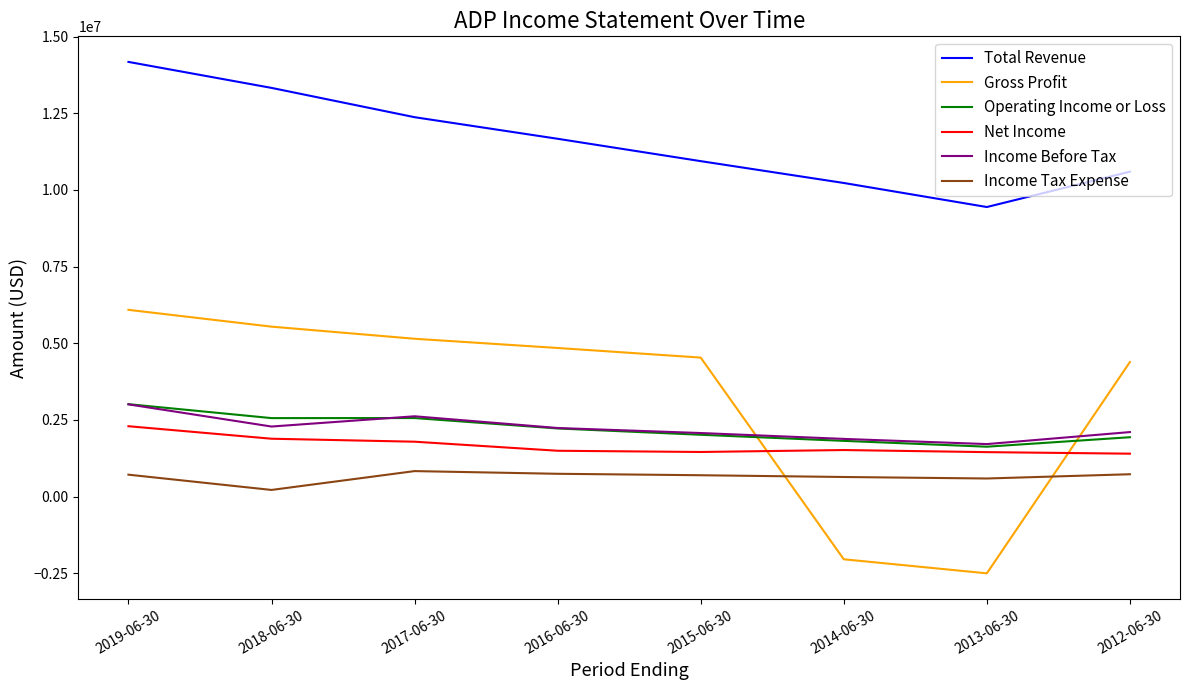

Which series has the widest spread of values?

Gross Profit